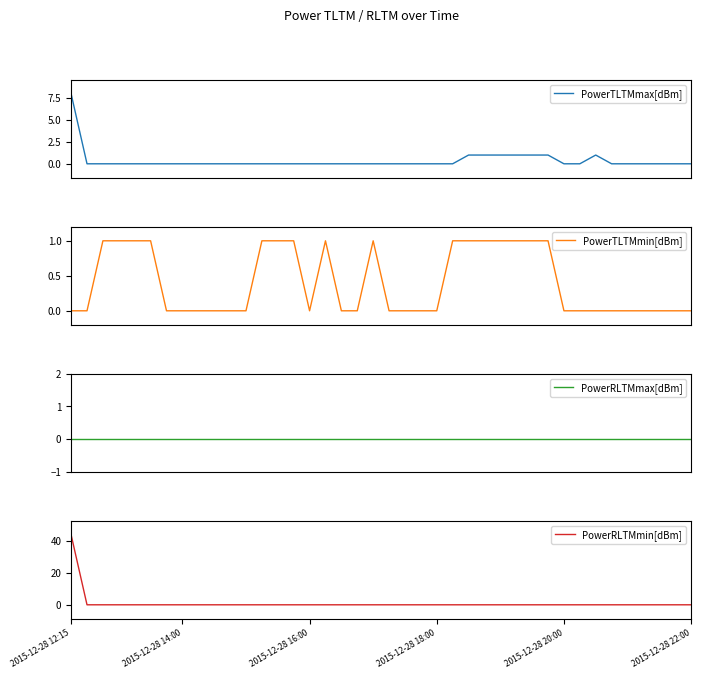

What are all the series names shown in the legend?

PowerTLTMmax[dBm], PowerTLTMmin[dBm], PowerRLTMmax[dBm], PowerRLTMmin[dBm]